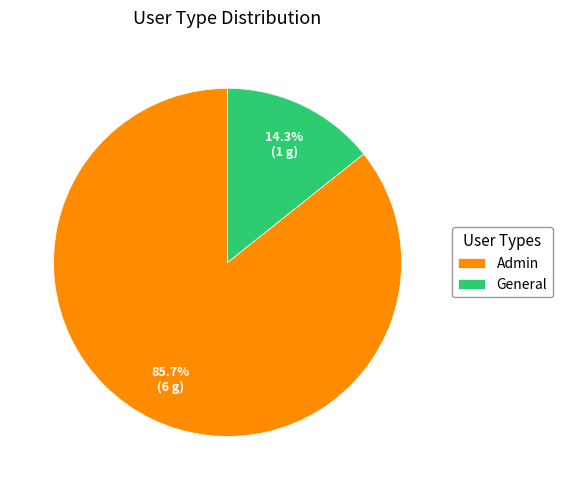

Is it true that Admin is 86% of the pie?

True